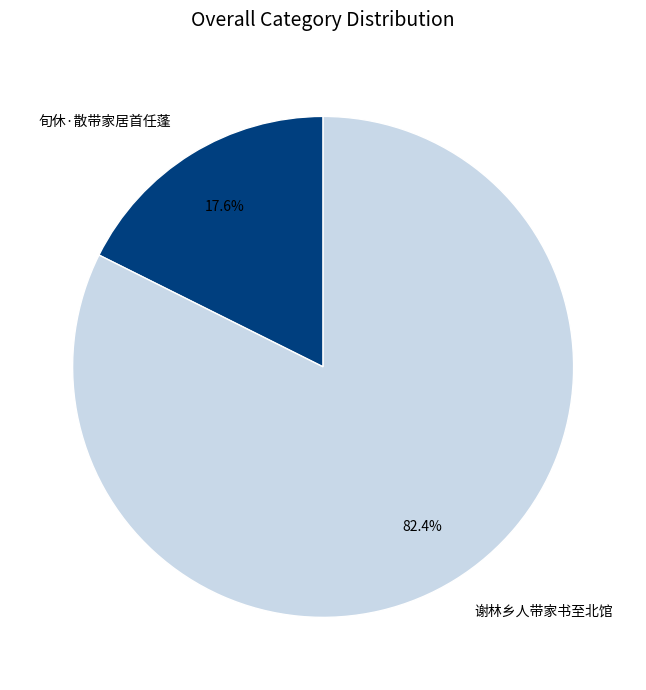

Is 谢林乡人带家书至北馆 the majority of the pie?

Yes